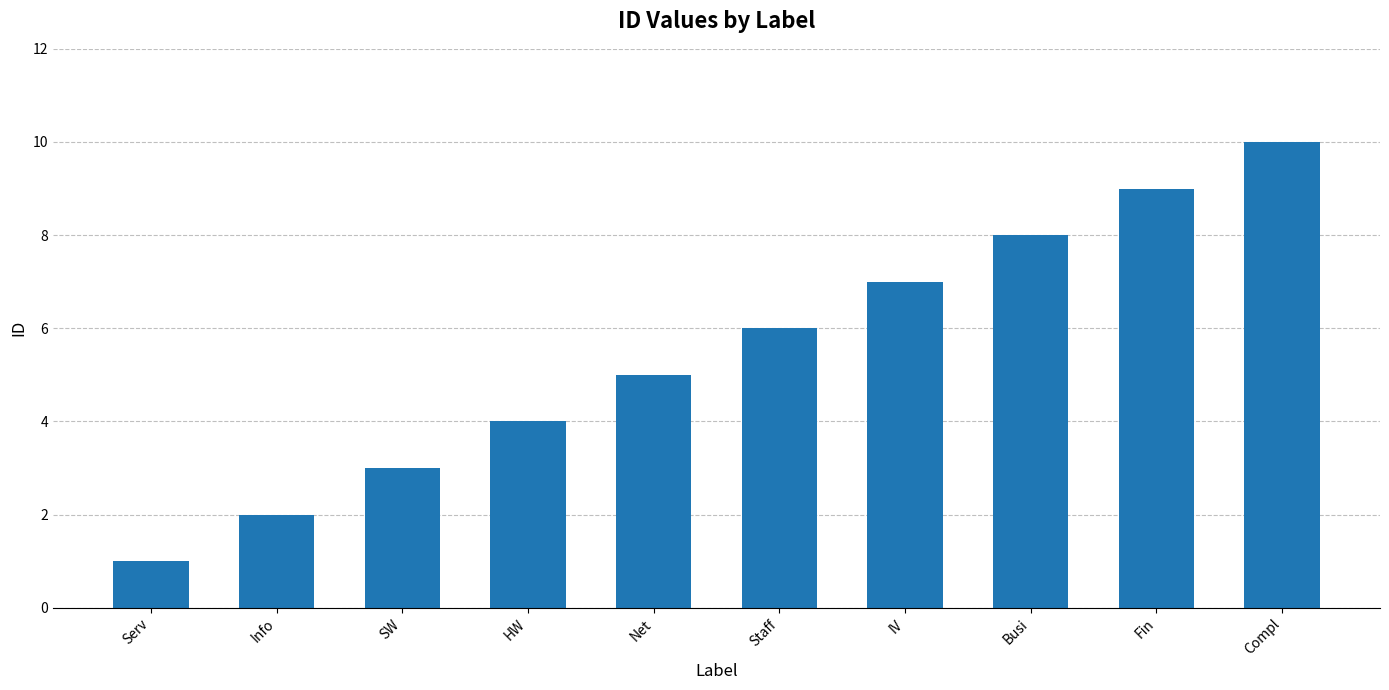

What value does the data have at IV?

7